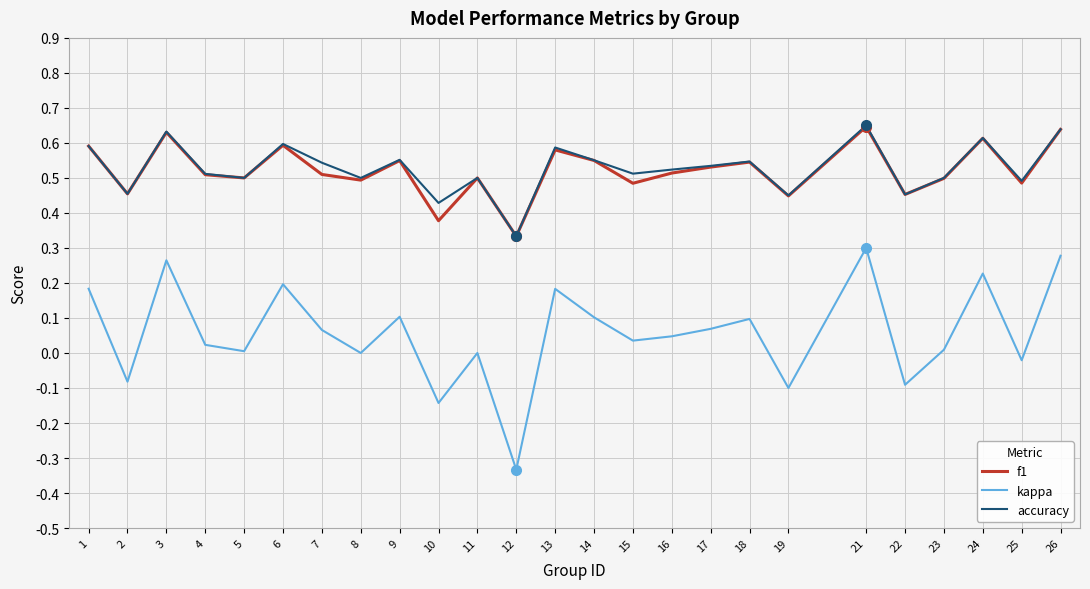

Which label corresponds to the smallest value in the chart?

12